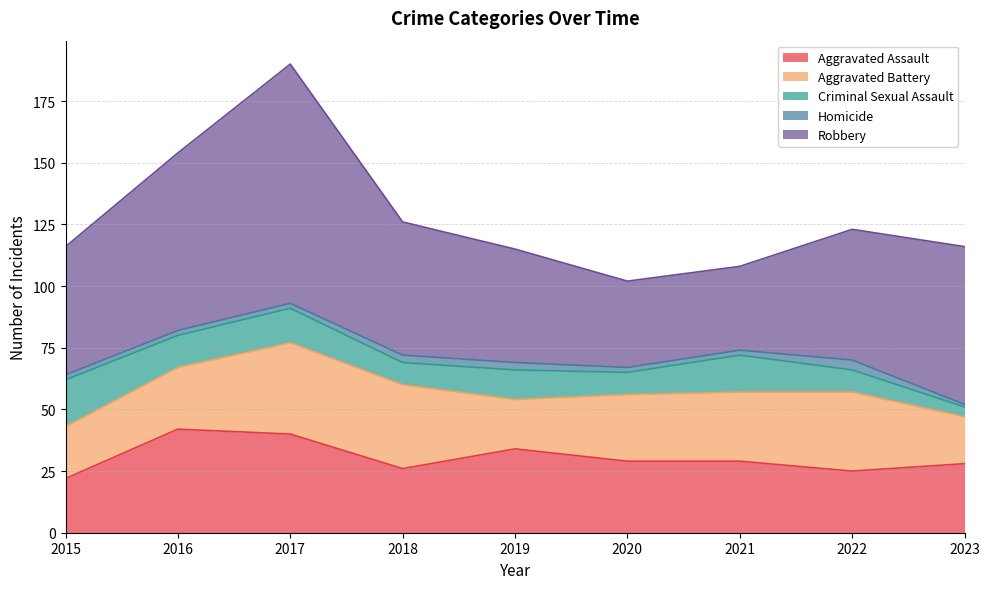

What is the total value across all series at 2016?

154